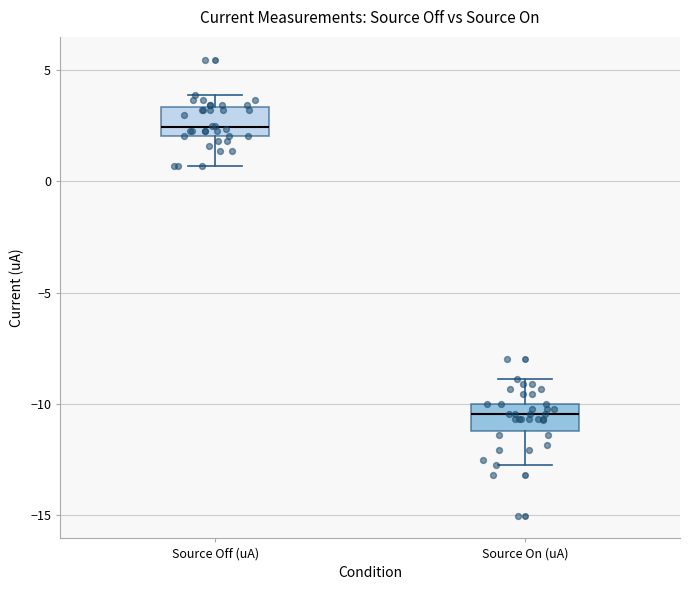

Reading left to right, read every box against the y-axis: the position of its median line, the range the box covers, and the ends of its whiskers. The values are not printed on the chart, so give them approximately, as read against the axis.

Source Off (uA): median 2.5, box 2.0 to 3.5, whiskers 0.5 to 4.0
Source On (uA): median -10.5, box -11.0 to -10.0, whiskers -12.5 to -9.0